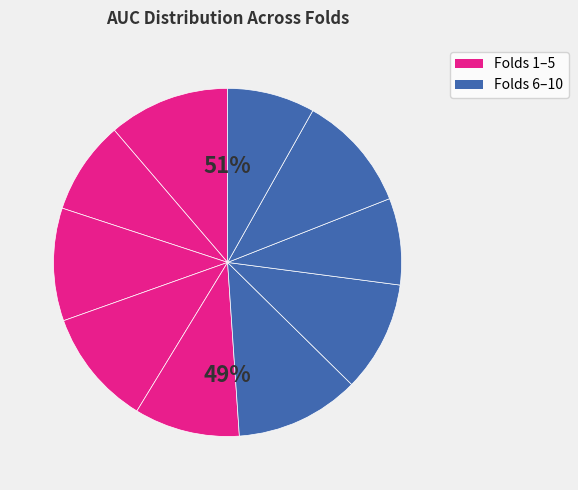

Is the sum of Fold 9 and Fold 8 greater than half?

No